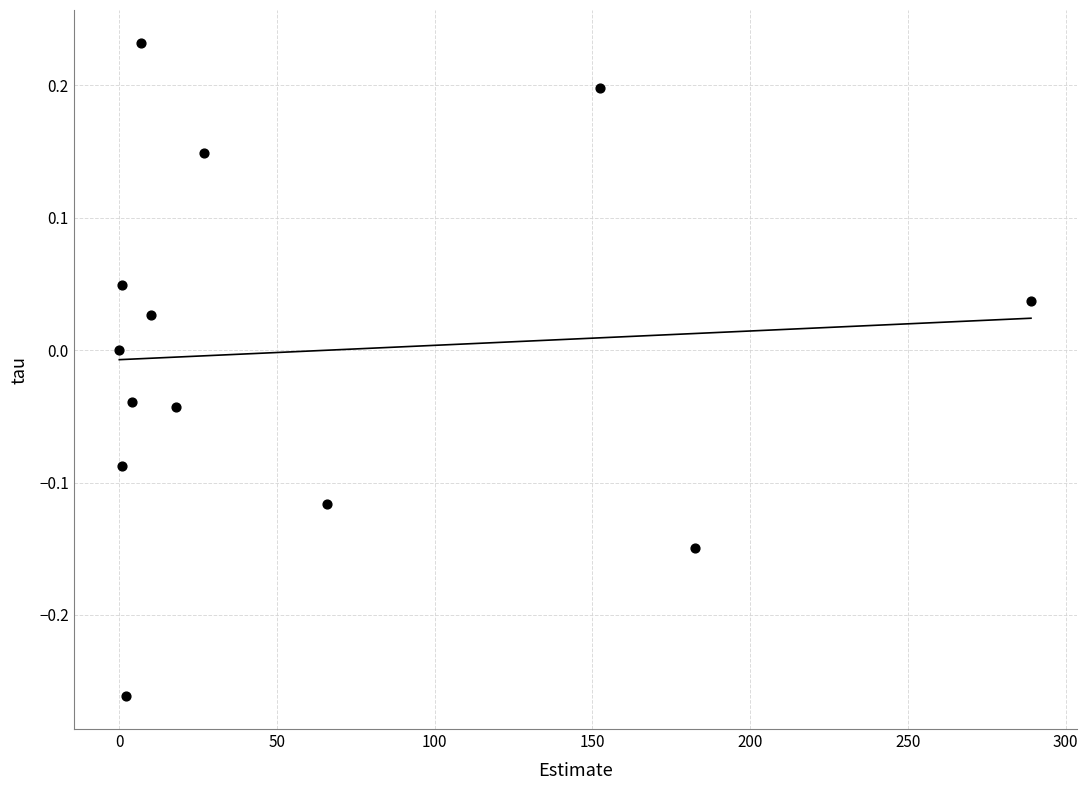

What is the range of X values (max minus min)?

289.0